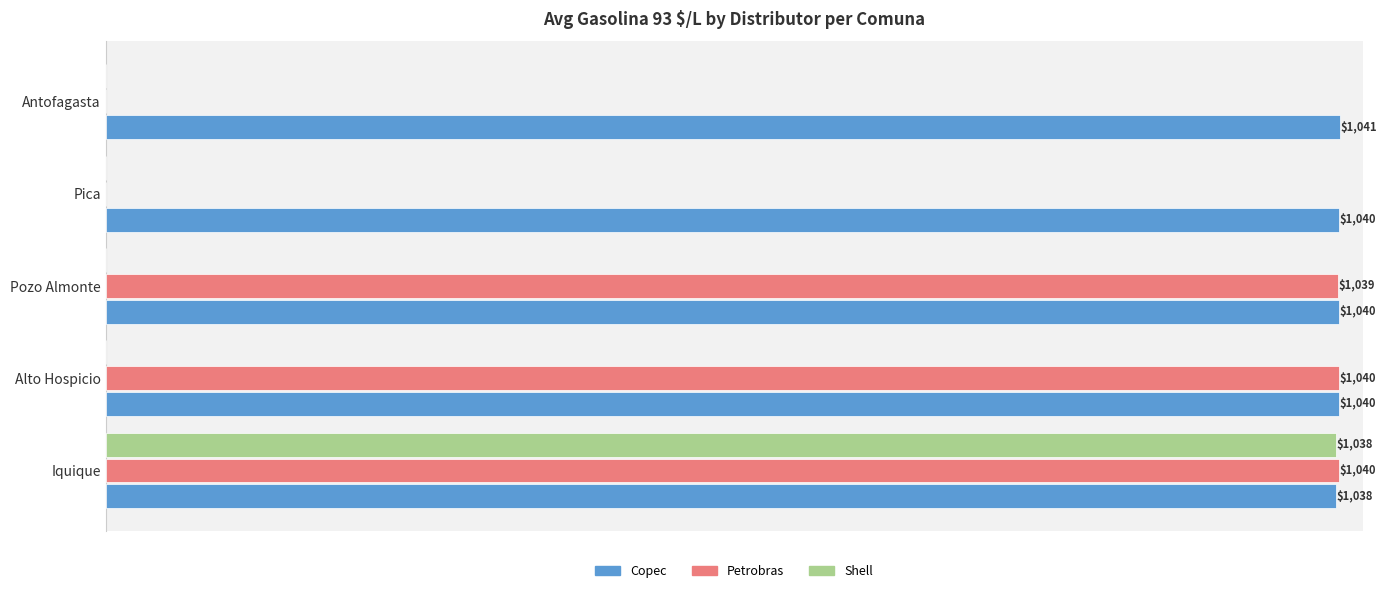

Where is Petrobras nearest to the value 520?

Pozo Almonte